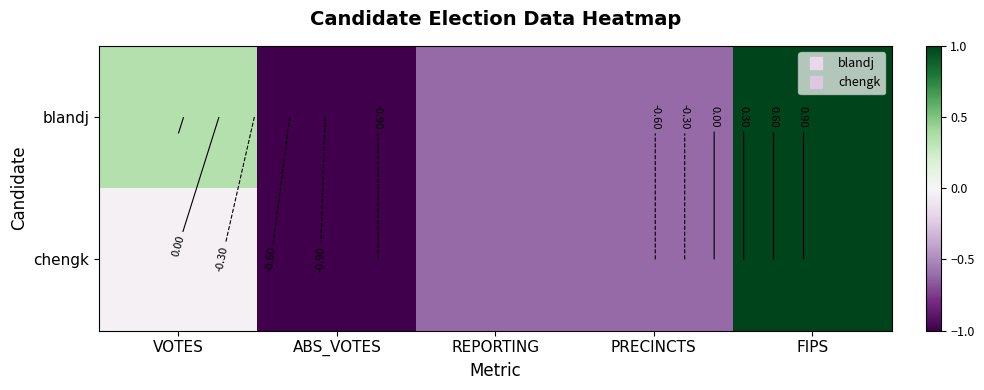

How many data points does each series have?

5